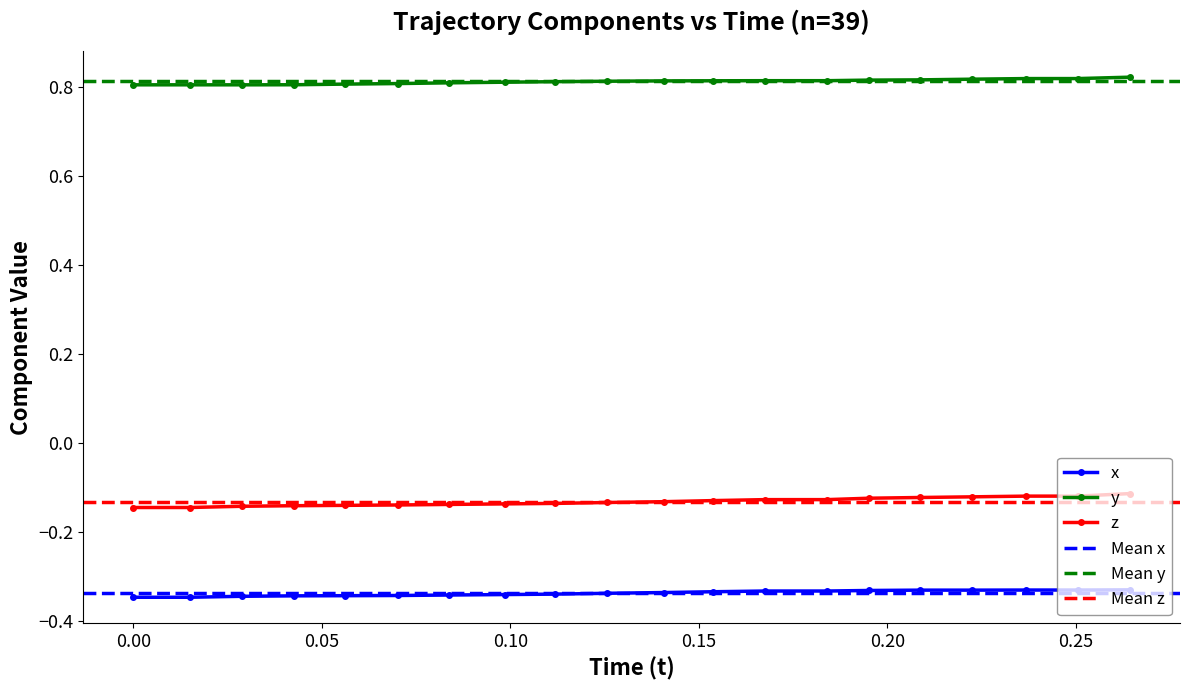

True or false: x and y intersect in this chart.

False